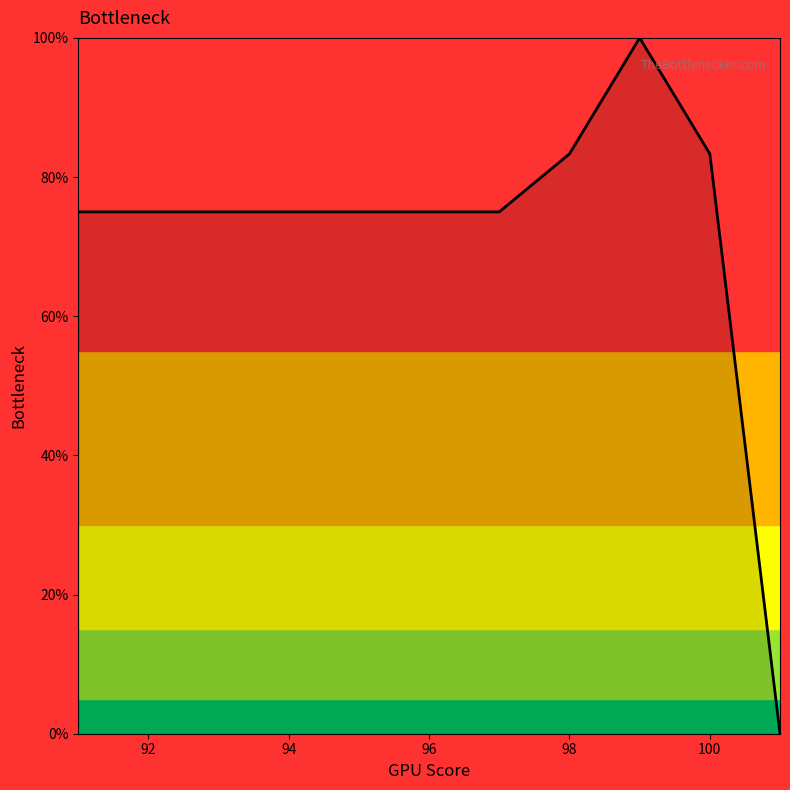

What is the maximum value shown in the chart?

100.0